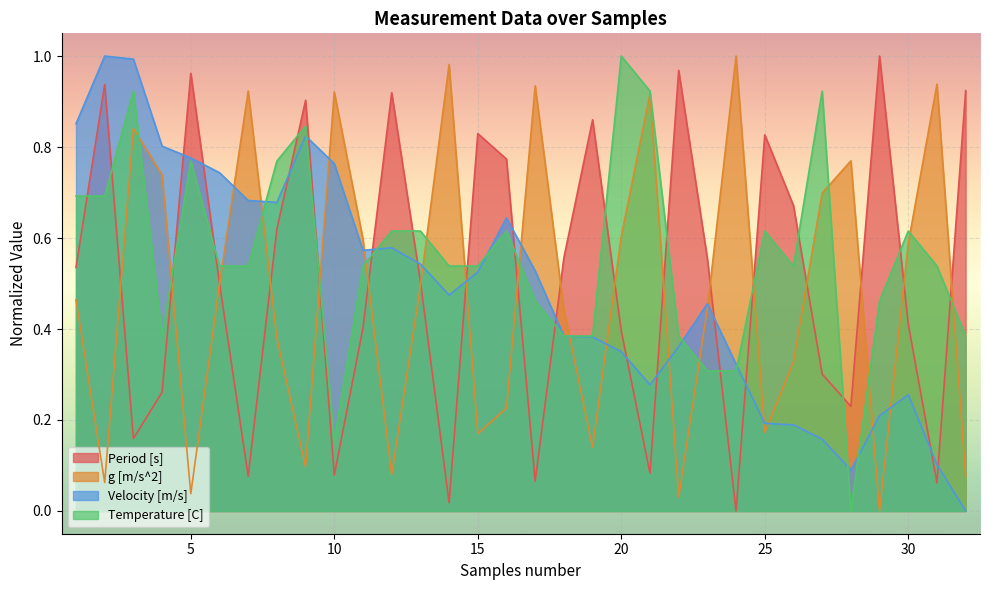

After their last crossing, which series has the higher values: Velocity [m/s] or Period [s]?

Period [s]